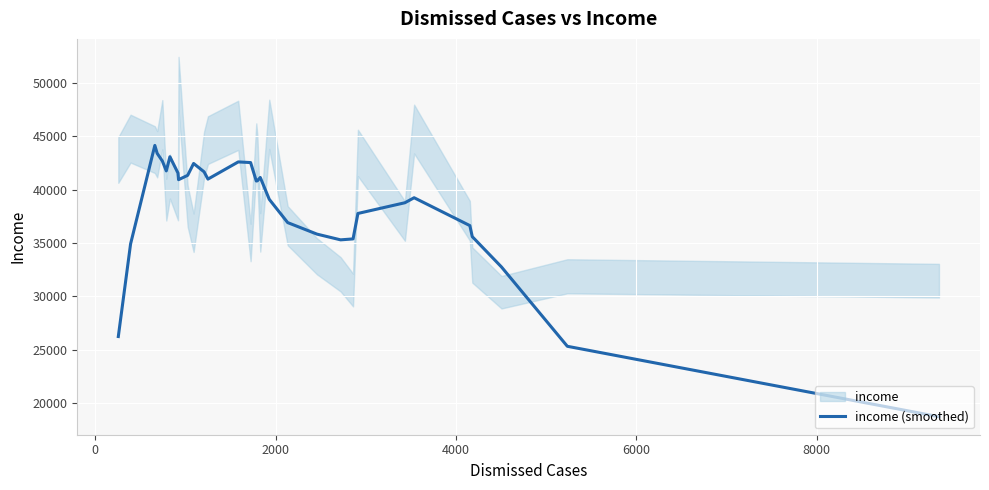

What is the highest value of the income (smoothed) series?

44127.6